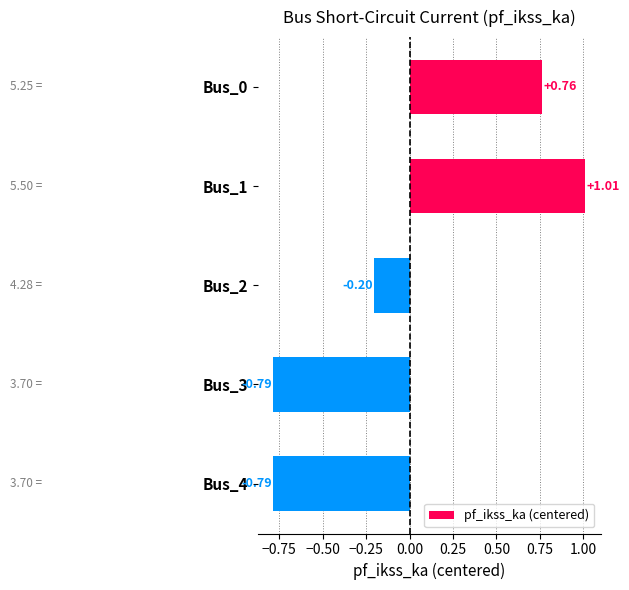

Count the number of values greater than 0.

2